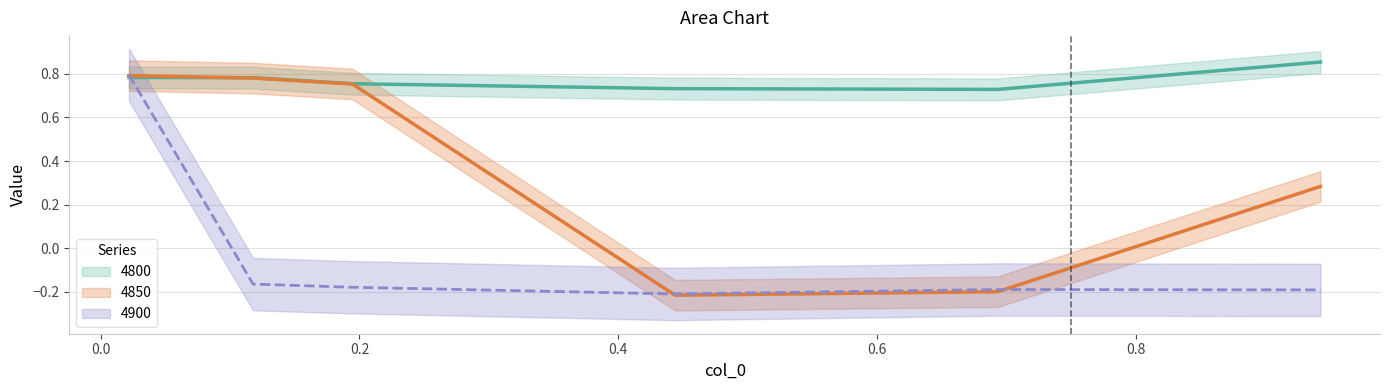

How many times do 4900 and 4800 cross each other?

1